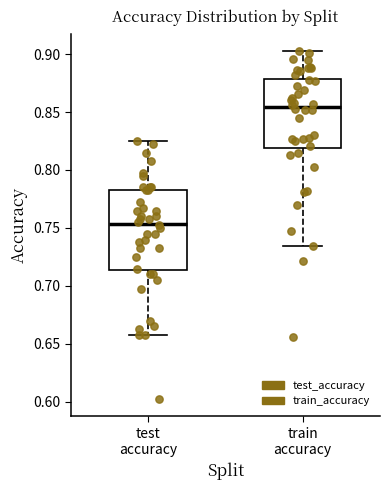

Which box has the lowest median line?

test accuracy